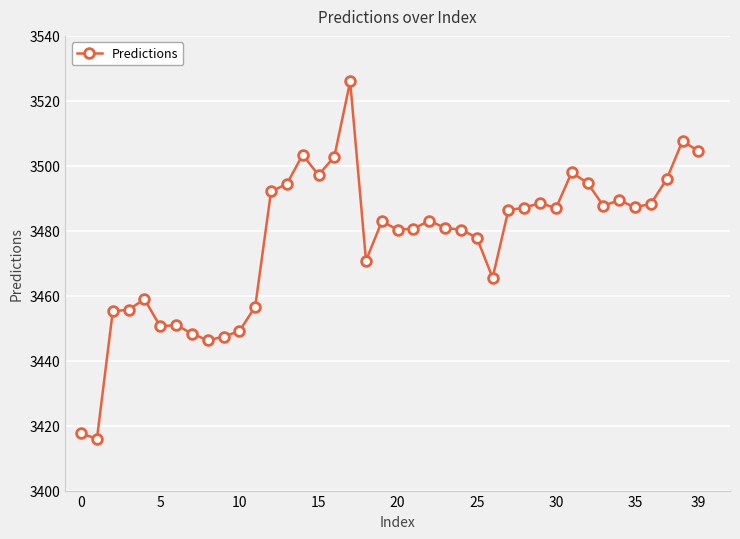

What is the value of the 16th point from the left?

3497.1